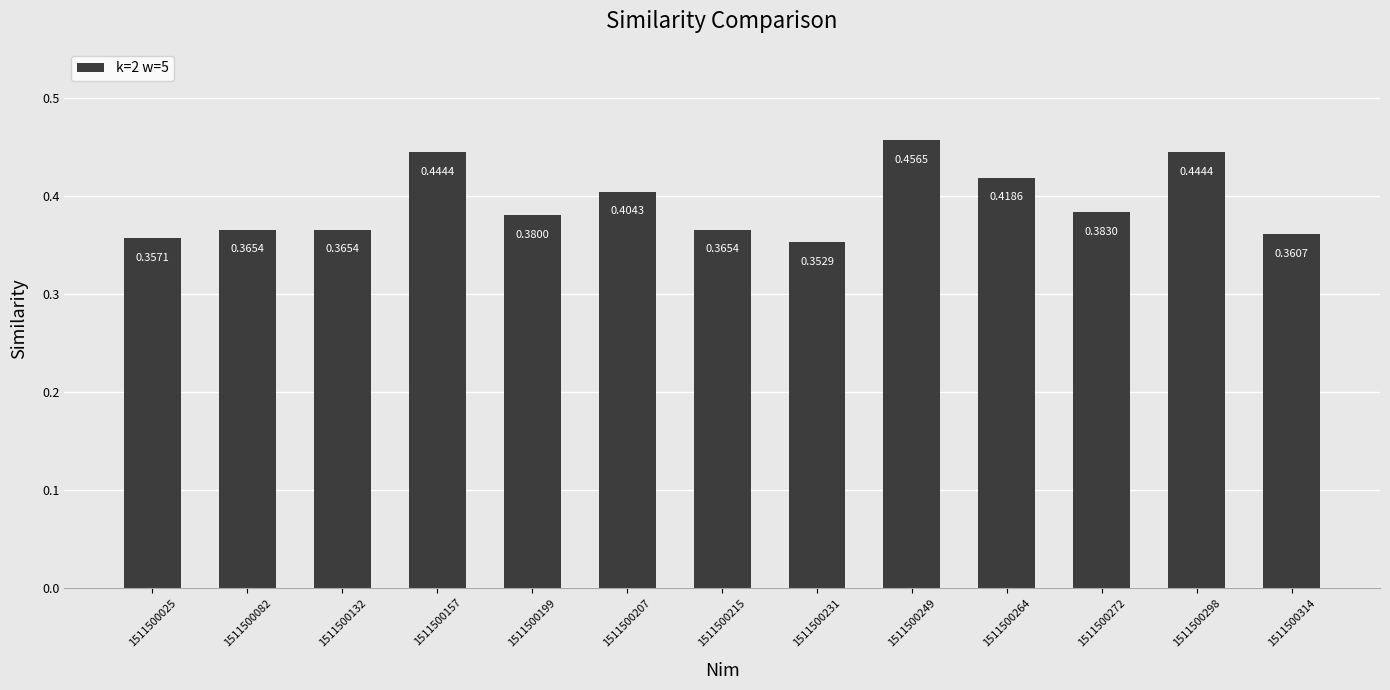

Which has a higher value, 1511500157 or 1511500249?

1511500249